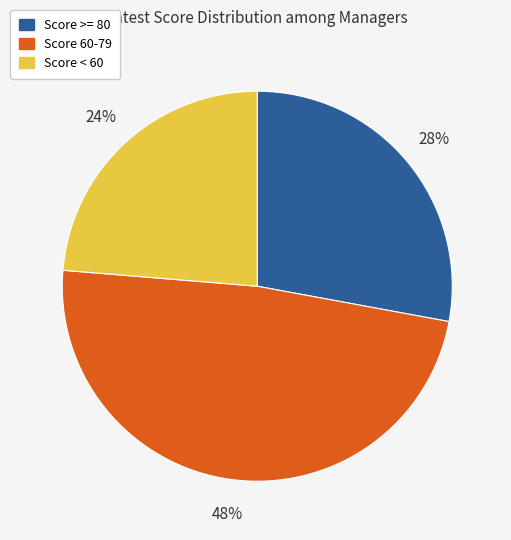

How many segments does this pie chart have?

3